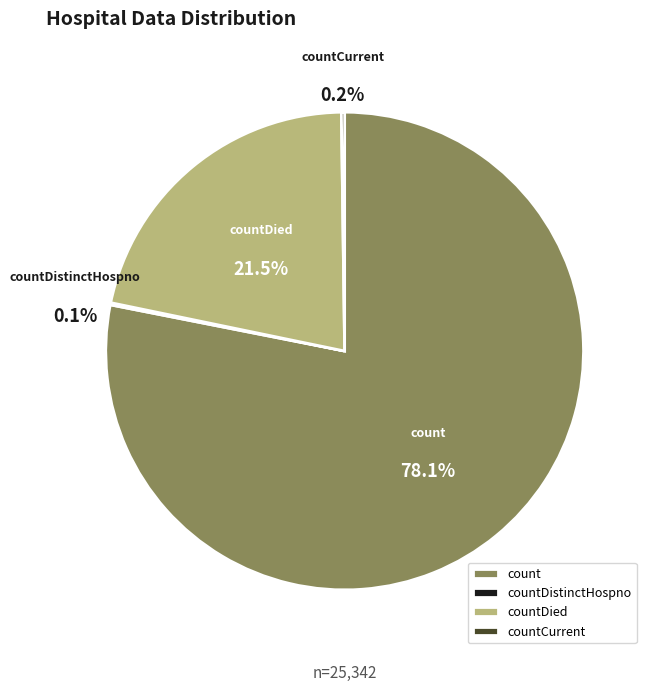

Between countDied and countCurrent, which is larger?

countDied